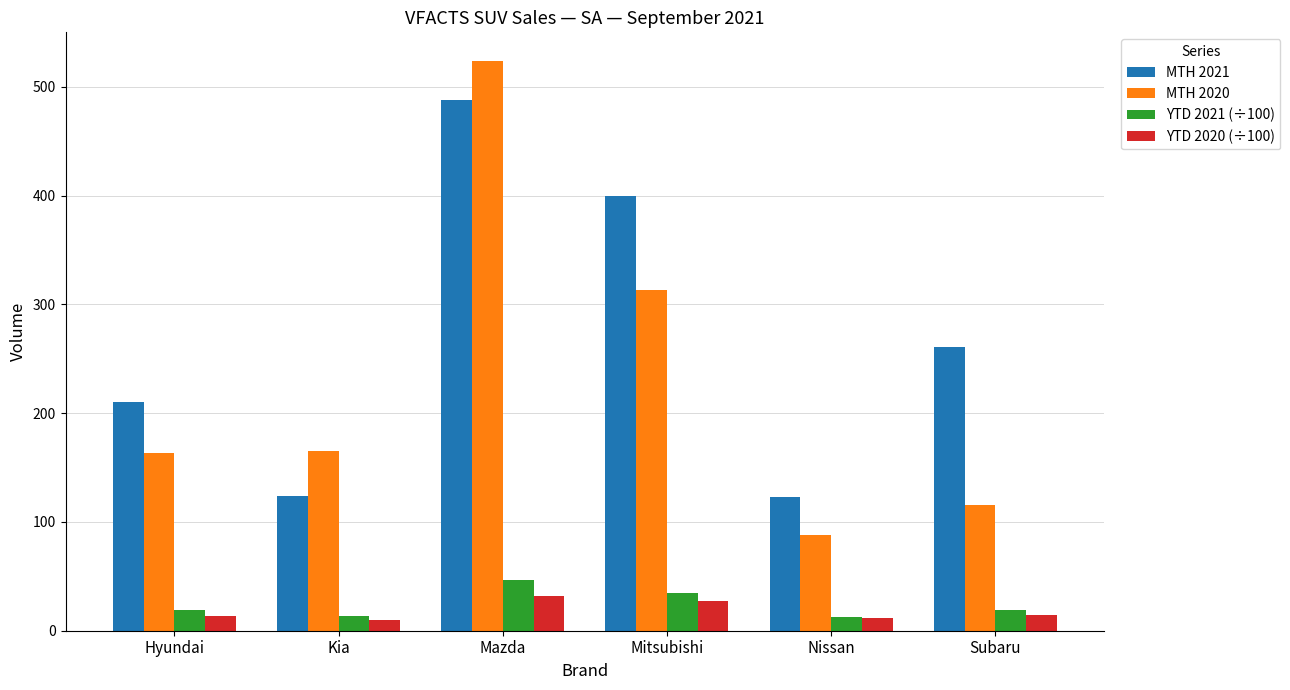

What is the total value across all series at Kia?

313.0